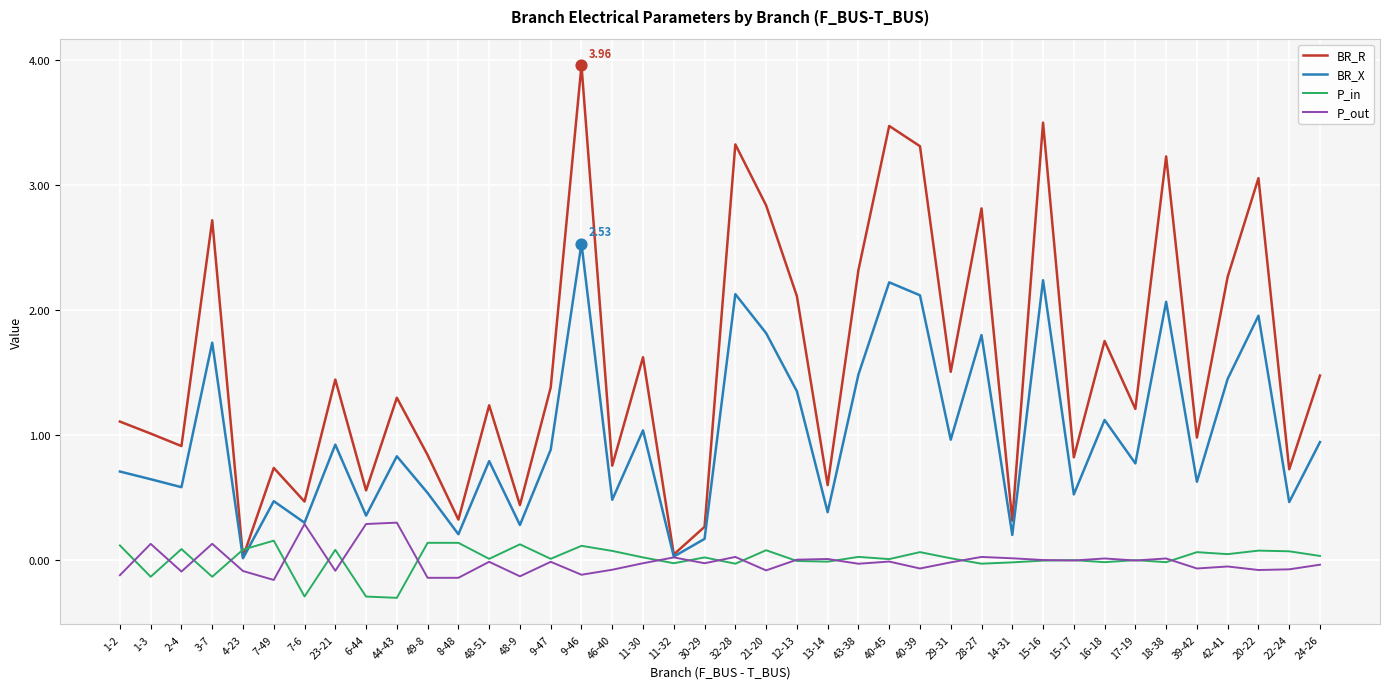

Which series has the largest range (max minus min)?

BR_R